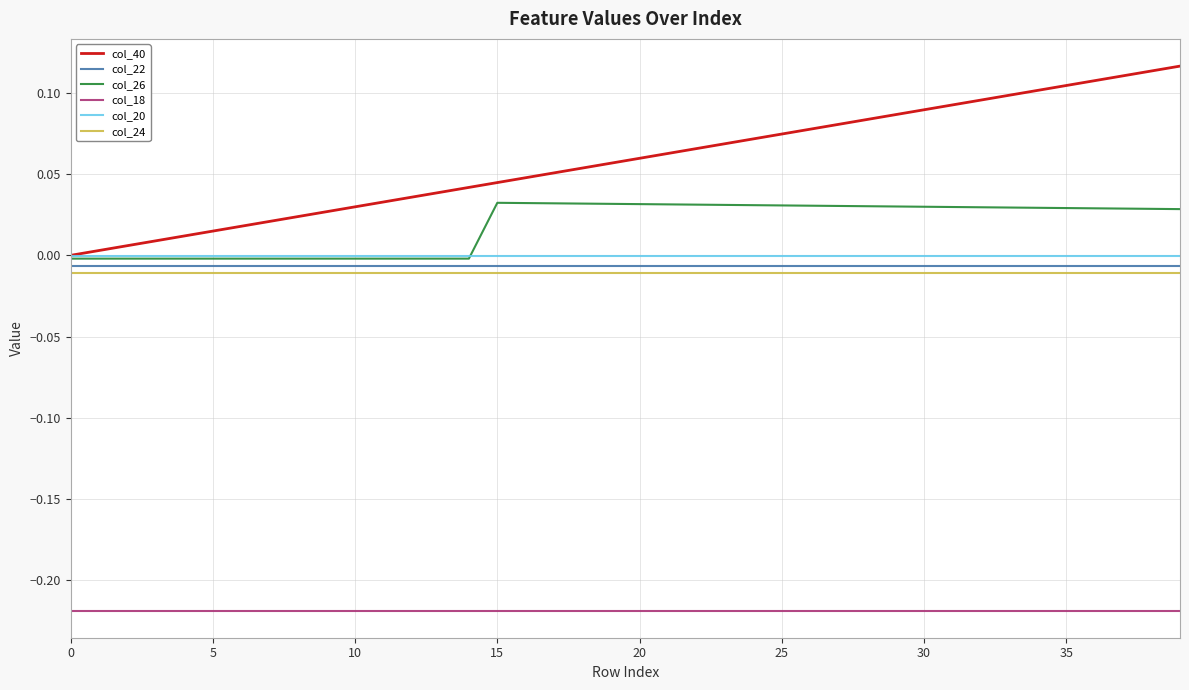

Which series has the widest spread of values?

col_40